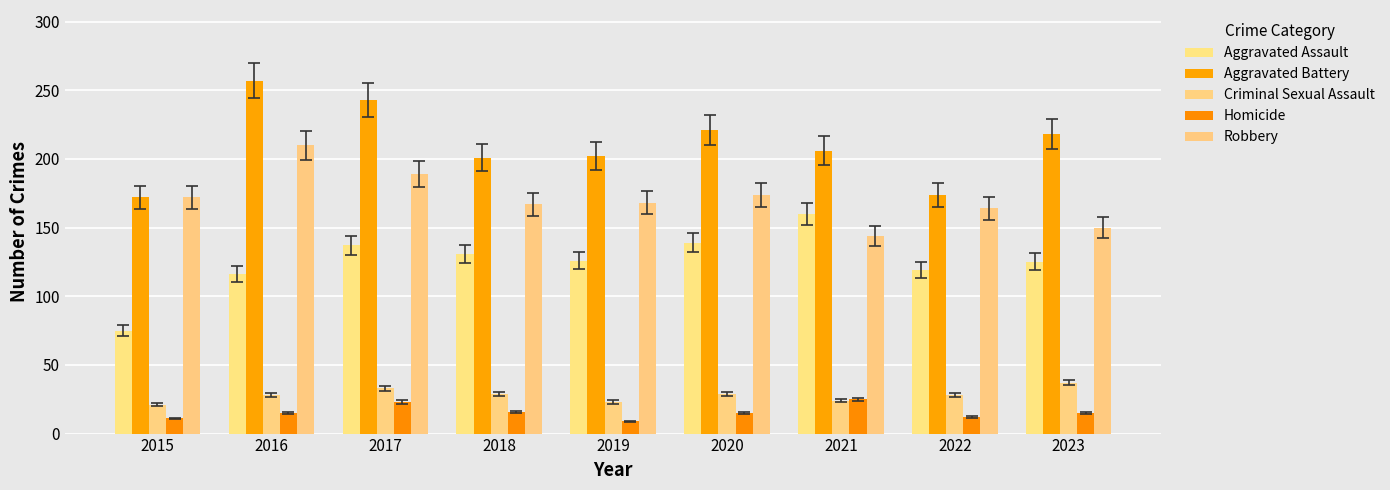

The value of Criminal Sexual Assault at 2021 is 7. True or false?

False